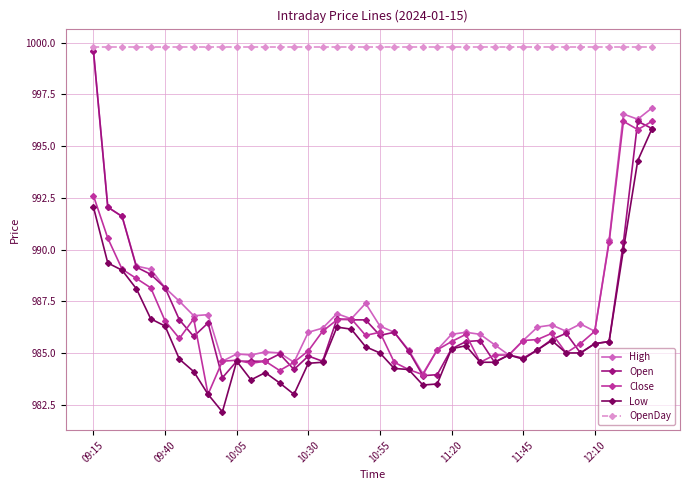

Which series has the largest total across all categories?

OpenDay